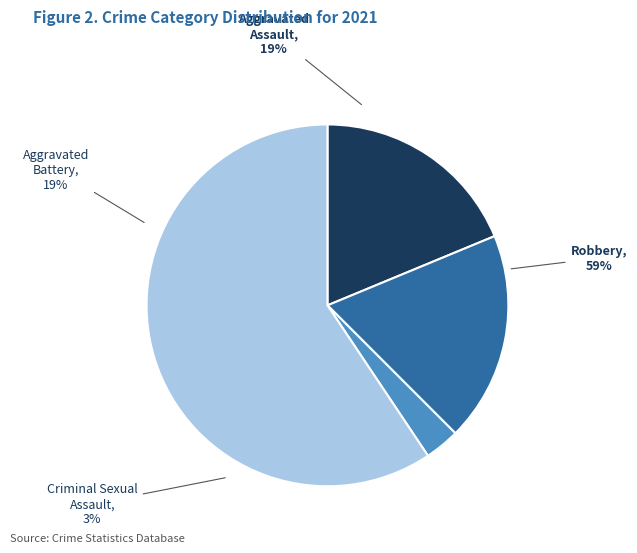

What percentage do Criminal Sexual Assault and Aggravated Assault together represent?

21.9%